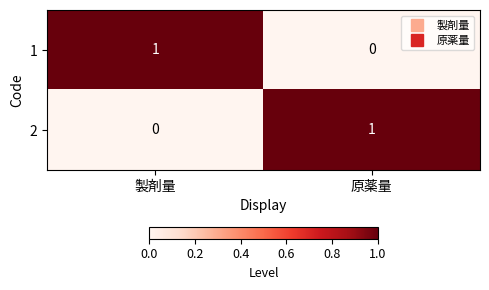

The value of 2 at 製剤量 is 0. True or false?

True